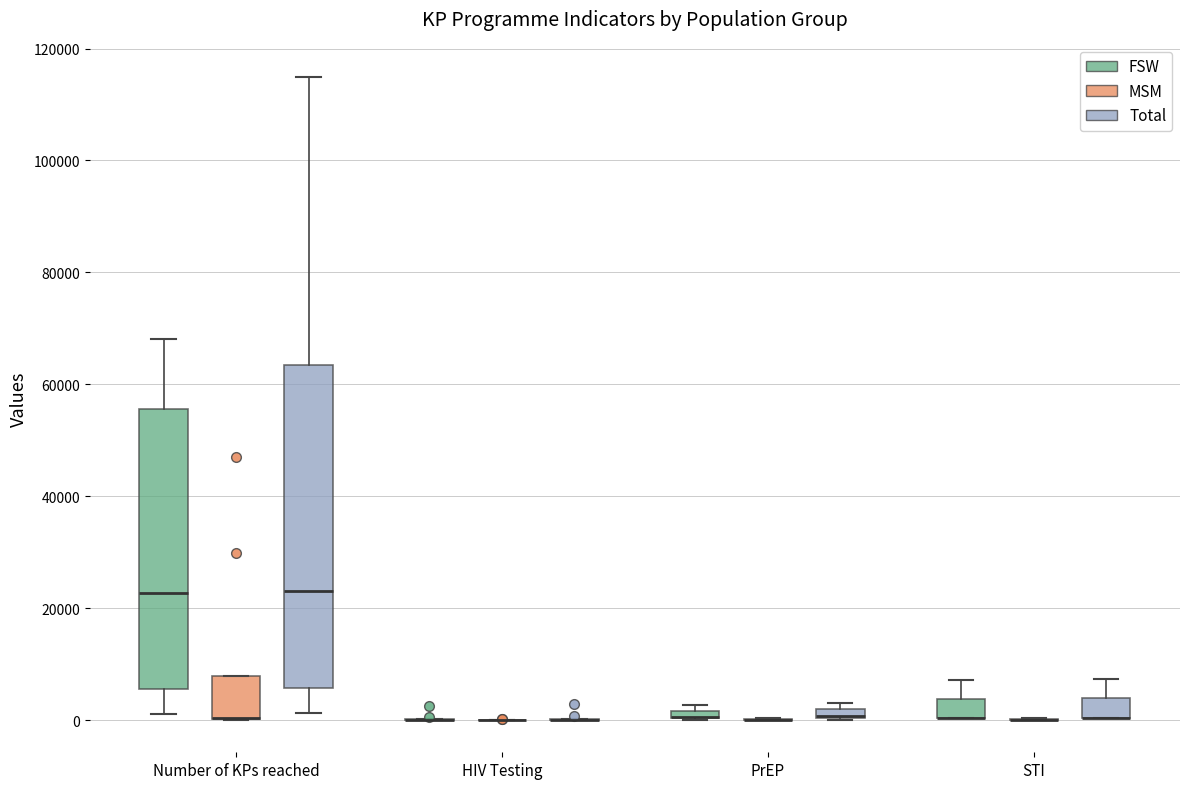

Comparing the boxes themselves (not the whiskers), which one is the tallest?

Number of KPs reached (Total)